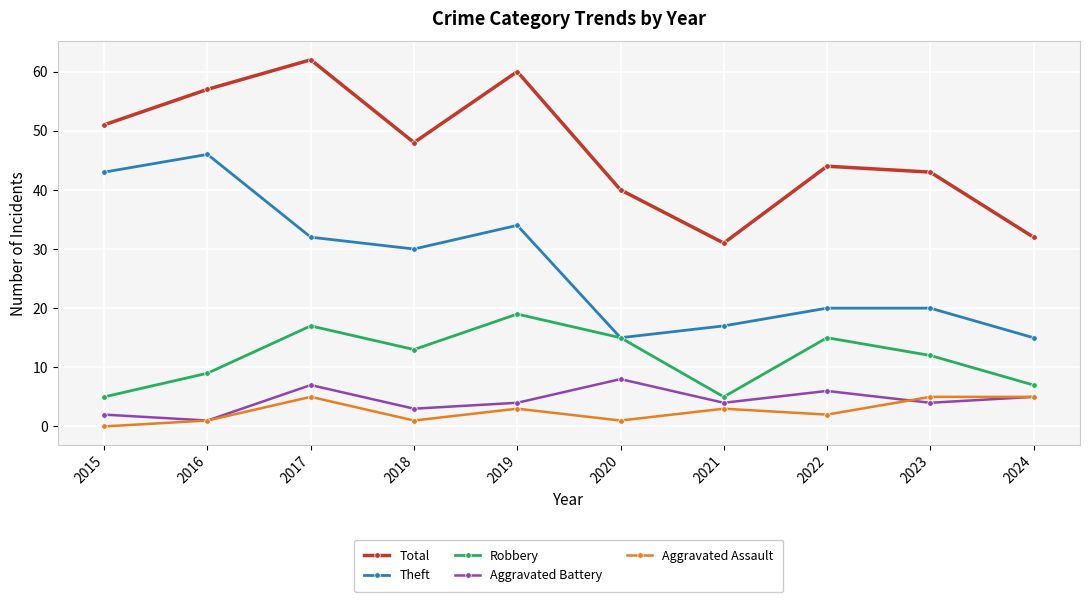

What is the total value across all series at 2024?

64